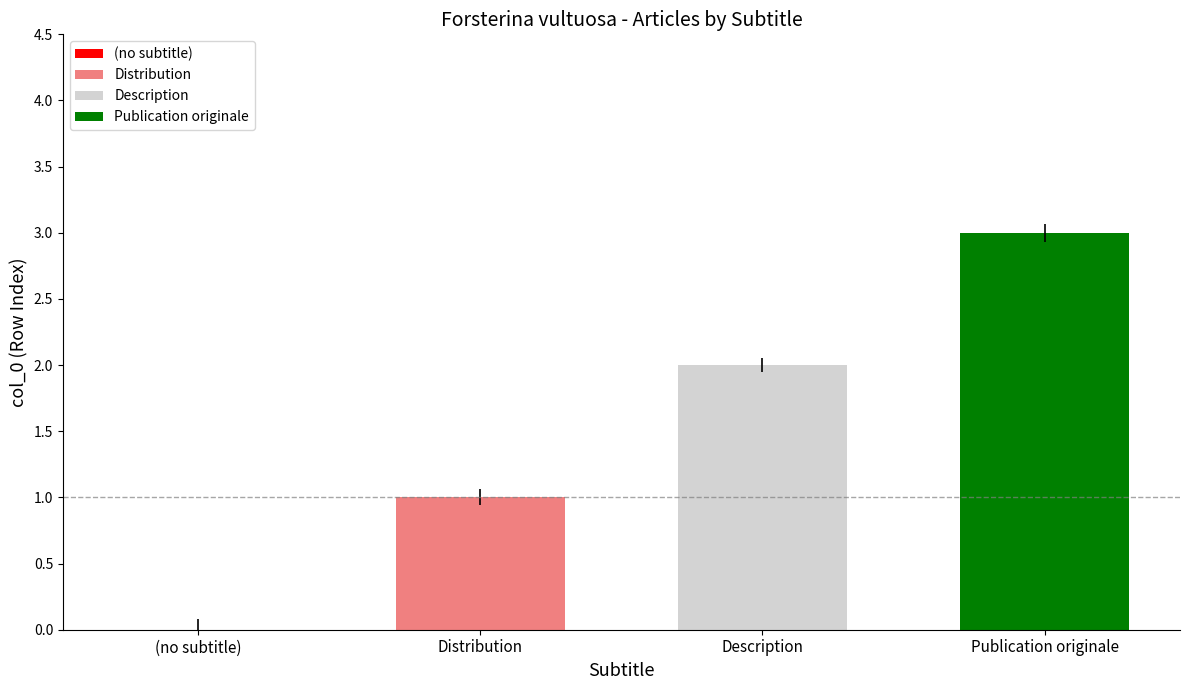

Which series has the largest range (max minus min)?

Distribution